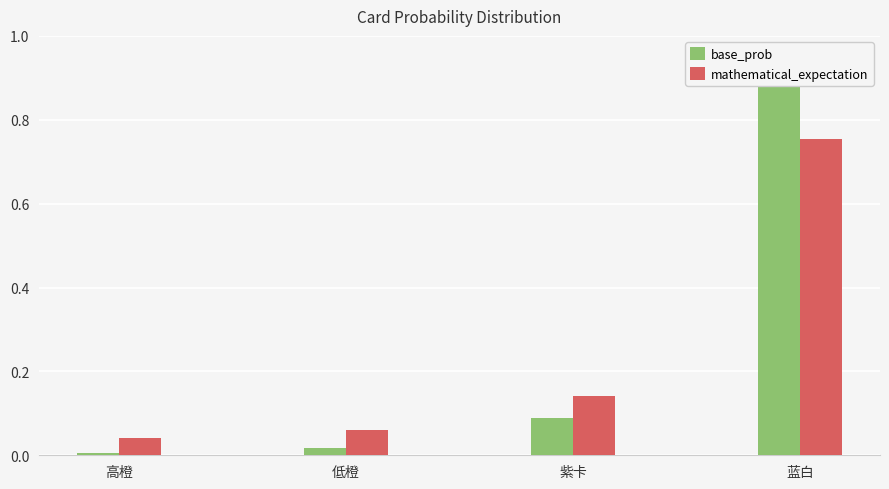

What is the difference between the second highest and minimum values in the mathematical_expectation series?

0.1